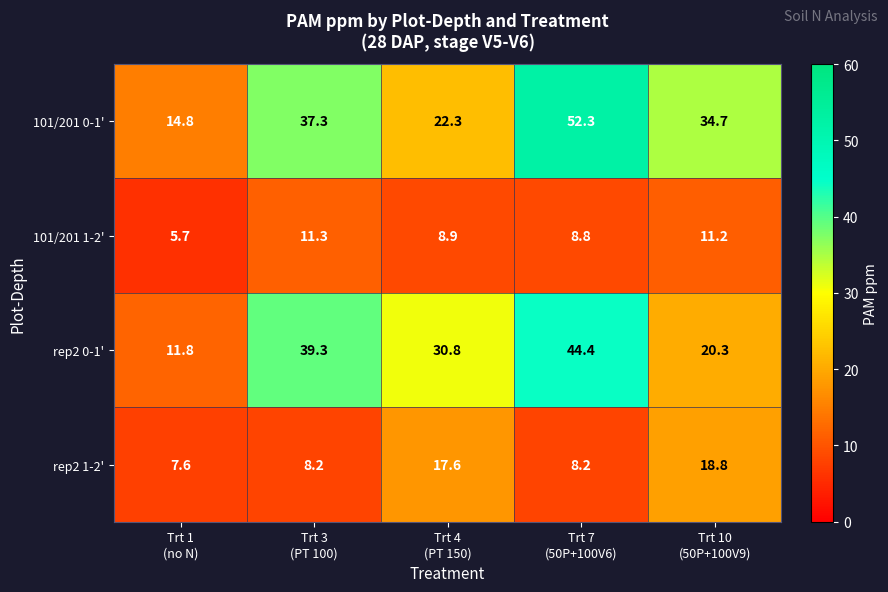

At which category does the chart reach its minimum across all series?

Trt 1
(no N)